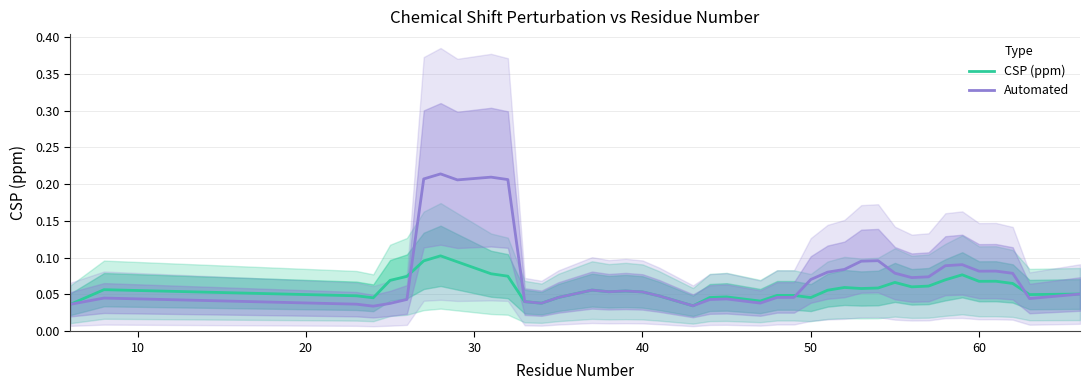

What is the value of the CSP (ppm) point at the 36th from the left?

0.1